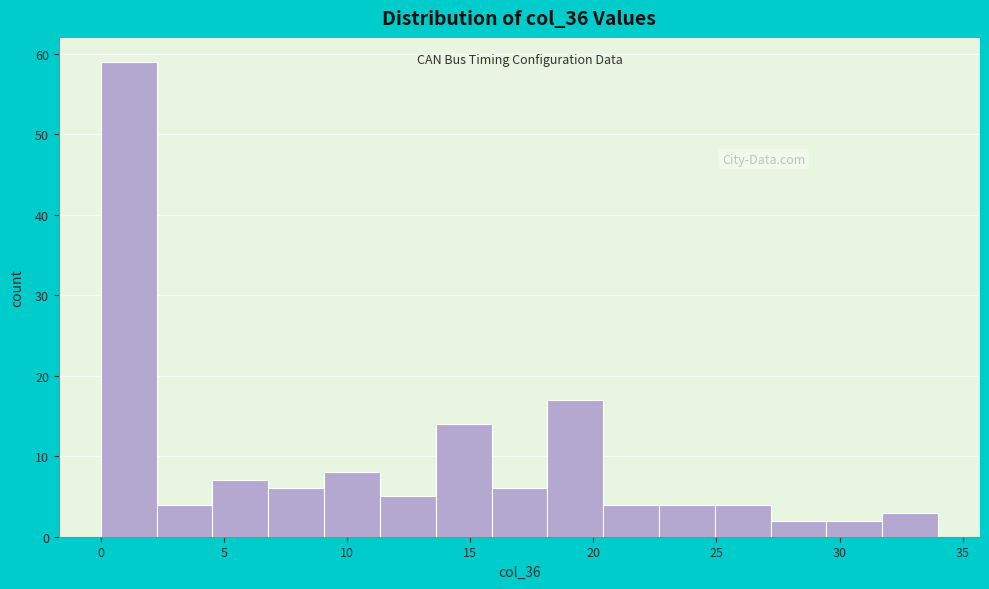

Reading left to right, list every bar in this chart as the range it spans on the x-axis followed by its height. Neither the bar edges nor the heights are printed on the chart, so give them approximately, as read against the axes.

0.0 to 2.5: 59
2.5 to 4.5: 4
4.5 to 7.0: 7
7.0 to 9.0: 6
9.0 to 11.5: 8
11.5 to 13.5: 5
13.5 to 16.0: 14
16.0 to 18.0: 6
18.0 to 20.5: 17
20.5 to 22.5: 4
22.5 to 25.0: 4
25.0 to 27.0: 4
27.0 to 29.5: 2
29.5 to 31.5: 2
31.5 to 34.0: 3